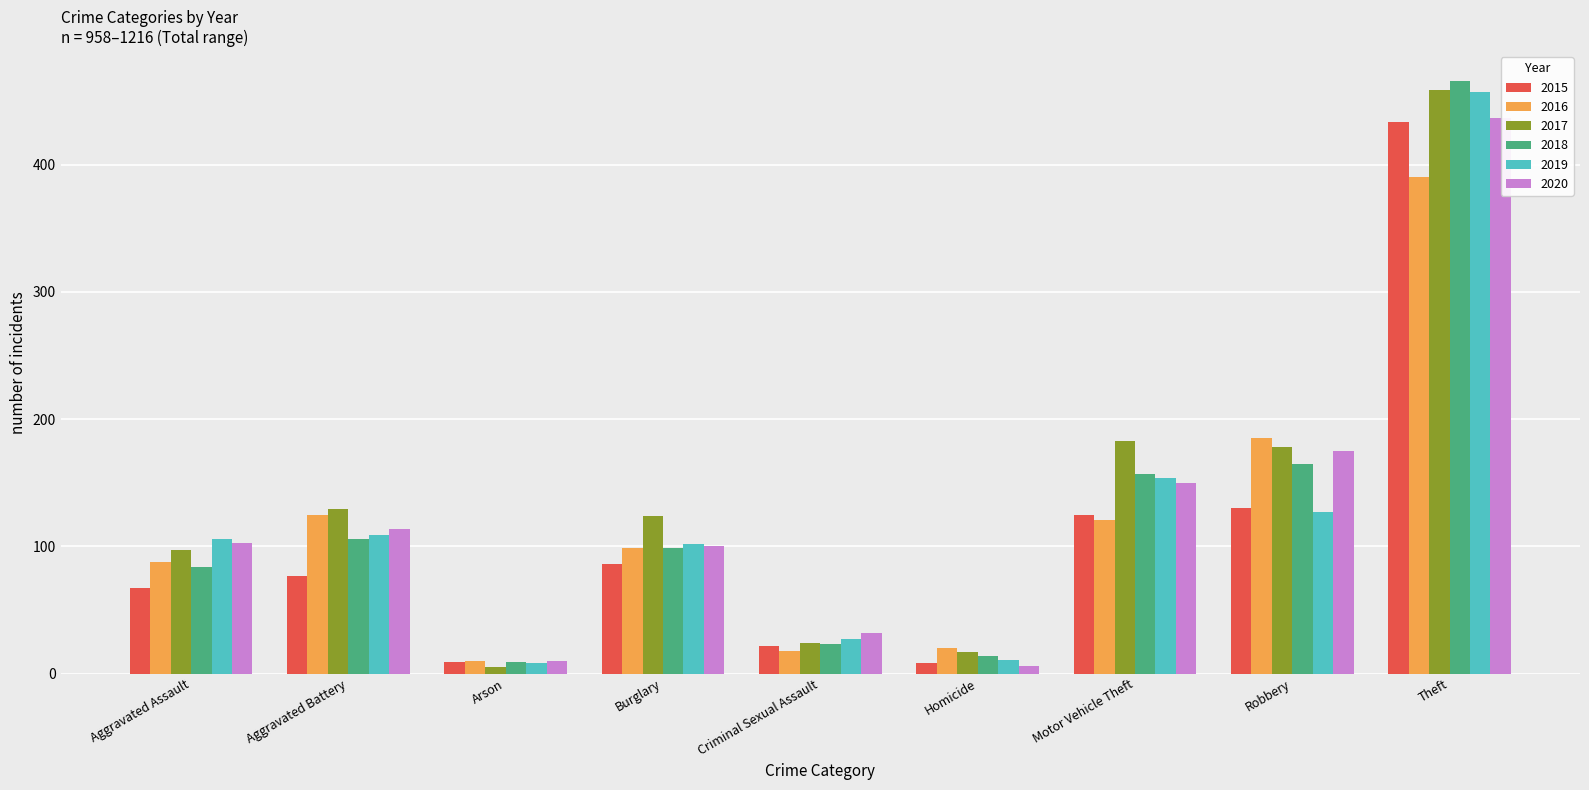

Between Arson and Criminal Sexual Assault, which series saw the biggest shift?

2020